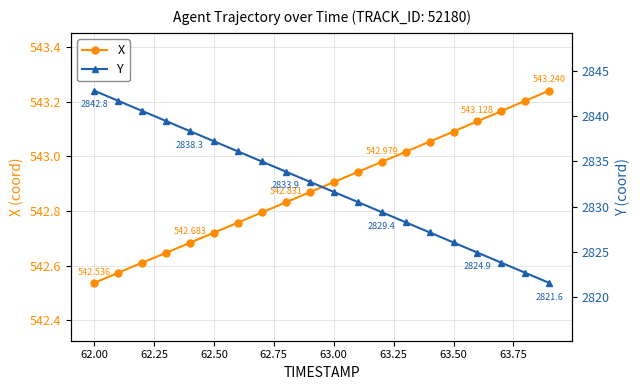

True or false: X has more than 1 points higher than both neighbors.

False